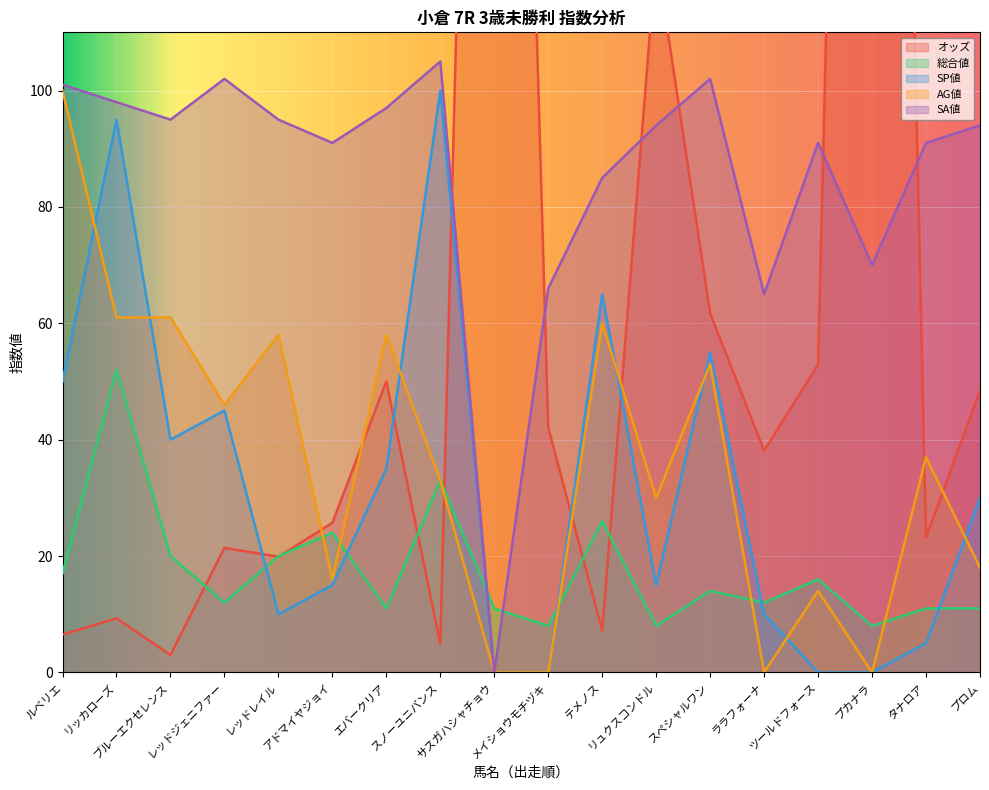

Reading left to right, what are all the values shown in this chart?

オッズ: ルベリエ=6.5	リッカローズ=9.3	ブルーエクセレンス=3.0	レッドジェニファー=21.4	レッドレイル=19.9	アドマイヤジョイ=25.7	エバークリア=50.0	スノーユニバンス=4.9	サスガハシャチョウ=361.5	メイショウモチヅキ=42.1	テメノス=7.2	リュクスコンドル=123.3	スペシャルワン=61.7	ララフォーナ=38.1	ツールドフォース=52.9	プカナラ=435.3	タナロア=23.2	プロム=48.4
総合値: ルベリエ=17.0	リッカローズ=52.0	ブルーエクセレンス=20.0	レッドジェニファー=12.0	レッドレイル=20.0	アドマイヤジョイ=24.0	エバークリア=11.0	スノーユニバンス=33.0	サスガハシャチョウ=11.0	メイショウモチヅキ=8.0	テメノス=26.0	リュクスコンドル=8.0	スペシャルワン=14.0	ララフォーナ=12.0	ツールドフォース=16.0	プカナラ=8.0	タナロア=11.0	プロム=11.0
SP値: ルベリエ=50.0	リッカローズ=95.0	ブルーエクセレンス=40.0	レッドジェニファー=45.0	レッドレイル=10.0	アドマイヤジョイ=15.0	エバークリア=35.0	スノーユニバンス=100.0	サスガハシャチョウ=0.0	メイショウモチヅキ=0.0	テメノス=65.0	リュクスコンドル=15.0	スペシャルワン=55.0	ララフォーナ=10.0	ツールドフォース=0.0	プカナラ=0.0	タナロア=5.0	プロム=30.0
AG値: ルベリエ=100.0	リッカローズ=61.0	ブルーエクセレンス=61.0	レッドジェニファー=46.0	レッドレイル=58.0	アドマイヤジョイ=16.0	エバークリア=58.0	スノーユニバンス=33.0	サスガハシャチョウ=0.0	メイショウモチヅキ=0.0	テメノス=60.0	リュクスコンドル=30.0	スペシャルワン=53.0	ララフォーナ=0.0	ツールドフォース=14.0	プカナラ=0.0	タナロア=37.0	プロム=18.0
SA値: ルベリエ=101.0	リッカローズ=98.0	ブルーエクセレンス=95.0	レッドジェニファー=102.0	レッドレイル=95.0	アドマイヤジョイ=91.0	エバークリア=97.0	スノーユニバンス=105.0	サスガハシャチョウ=0.0	メイショウモチヅキ=66.0	テメノス=85.0	リュクスコンドル=94.0	スペシャルワン=102.0	ララフォーナ=65.0	ツールドフォース=91.0	プカナラ=70.0	タナロア=91.0	プロム=94.0